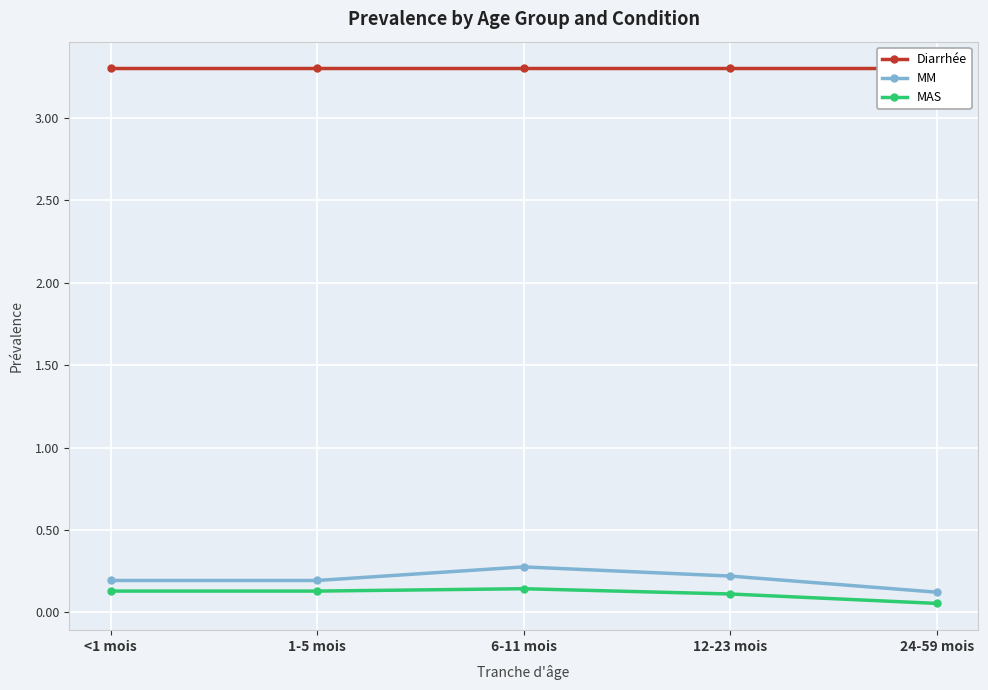

Reading left to right, transcribe all the data shown in this chart.

Diarrhée: 3.3	3.3	3.3	3.3	3.3
MM: 0.2	0.2	0.3	0.2	0.1
MAS: 0.1	0.1	0.1	0.1	0.1